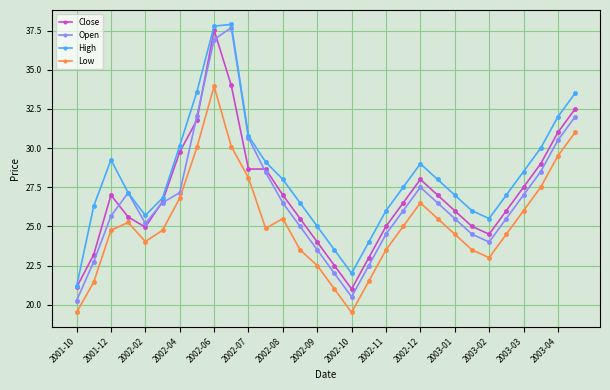

True or false: High and Low intersect in this chart.

False